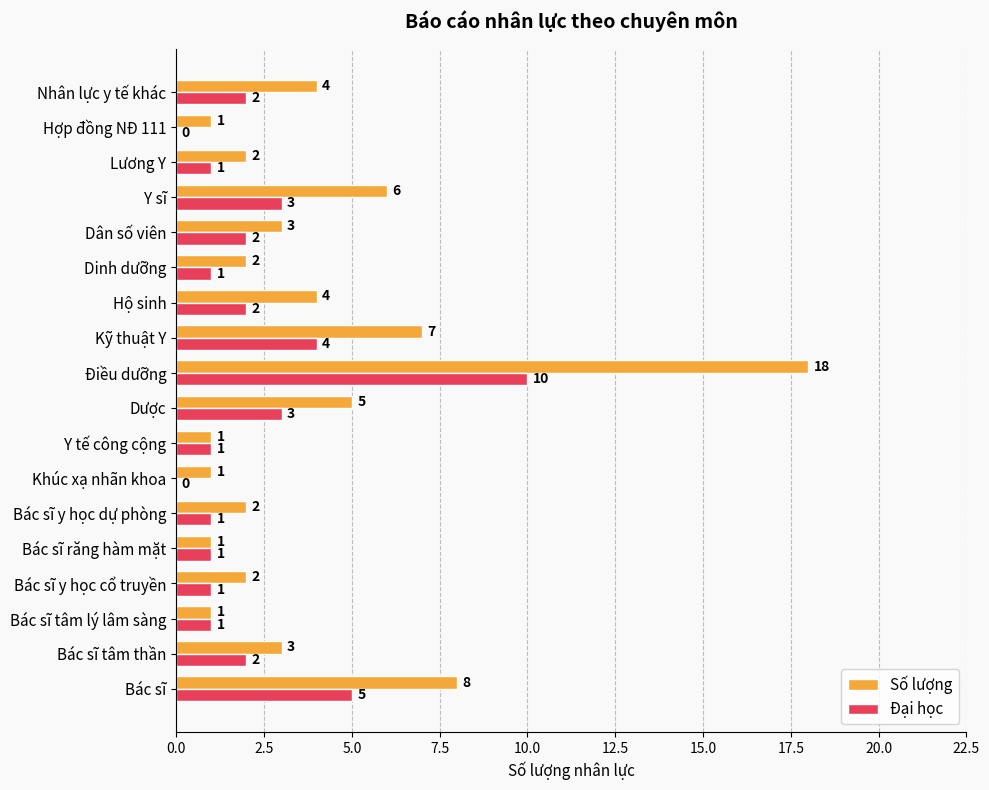

Between Y tế công cộng and Điều dưỡng, which series saw the biggest shift?

Số lượng